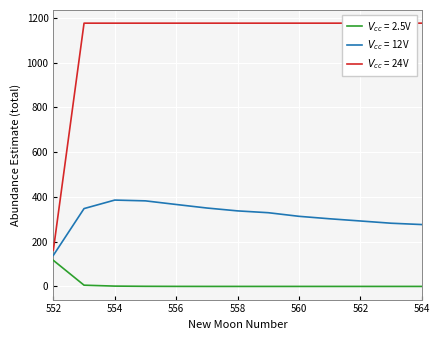

True or false: estimate has more than 1 points higher than both neighbors.

False